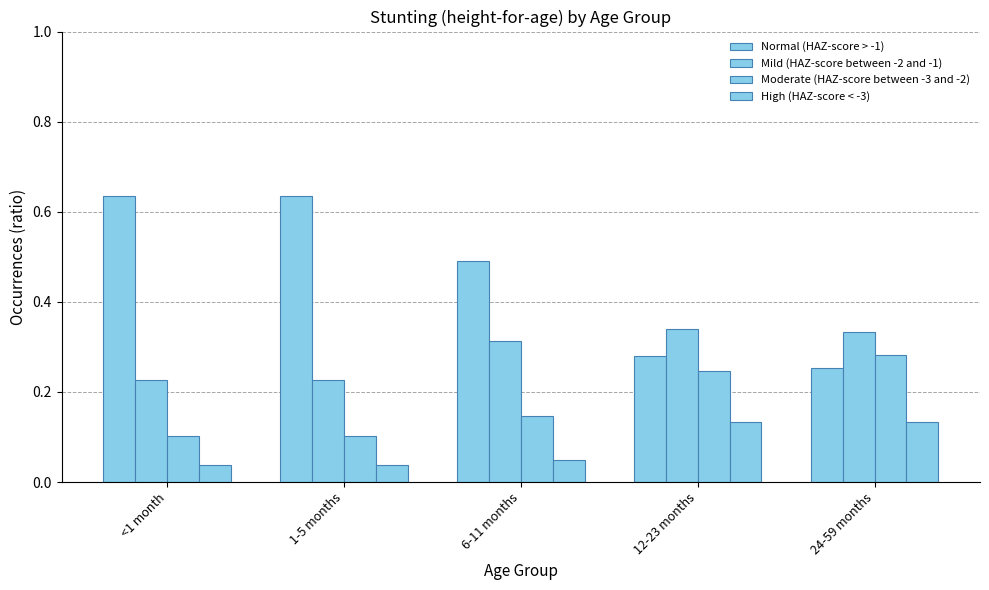

How many categories are shown in the chart?

5